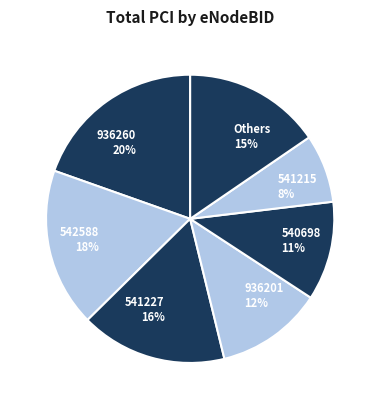

To the nearest percent, what percentage of the pie is 936201?

12%